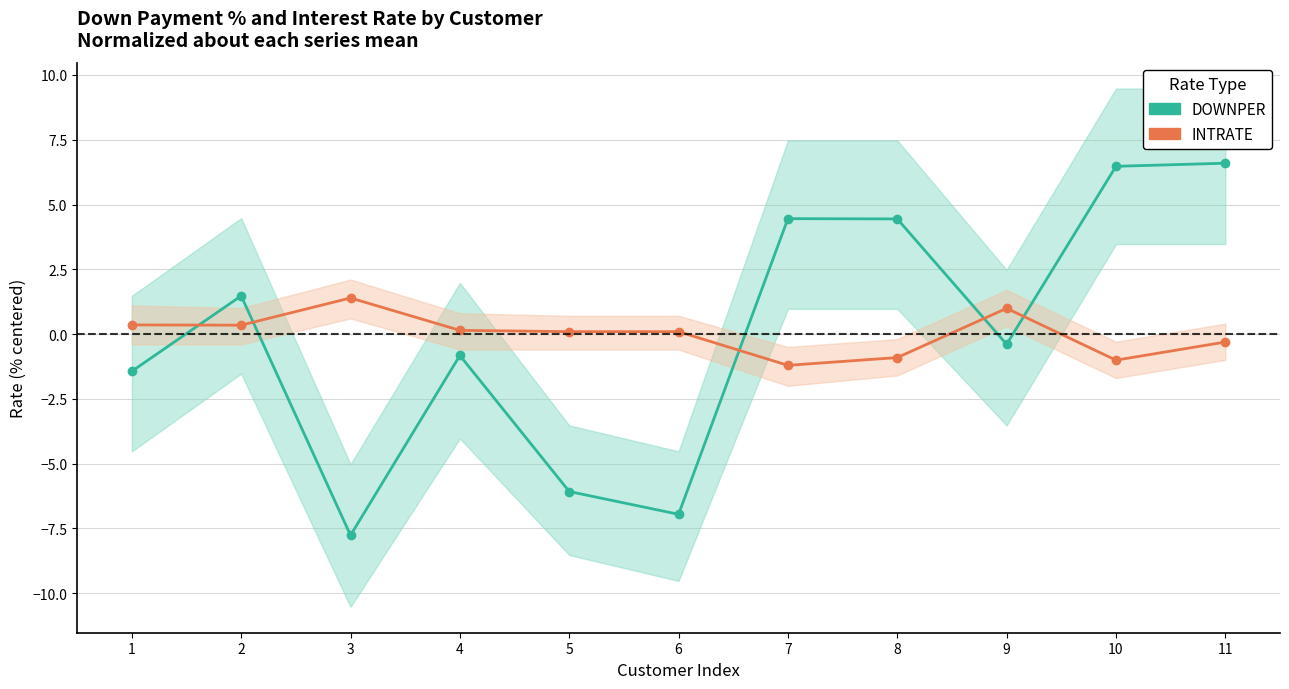

Reading left to right, transcribe all the data shown in this chart.

DOWNPER: 1=-1.4	2=1.5	3=-7.8	4=-0.8	5=-6.1	6=-7.0	7=4.5	8=4.4	9=-0.4	10=6.5	11=6.6
INTRATE: 1=0.4	2=0.3	3=1.4	4=0.1	5=0.1	6=0.1	7=-1.2	8=-0.9	9=1.0	10=-1.0	11=-0.3